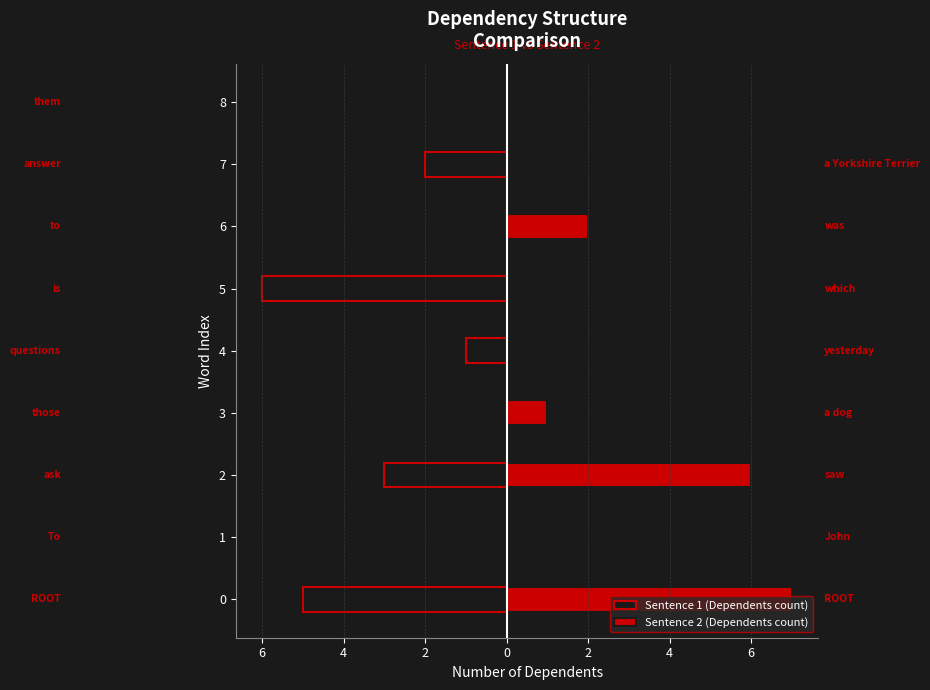

Reading right to left, list all the values displayed in this chart.

Sentence 1 (Dependents count): 0	-2	0	-6	-1	0	-3	0	-5
Sentence 2 (Dependents count): 0	0	2	0	0	1	6	0	7